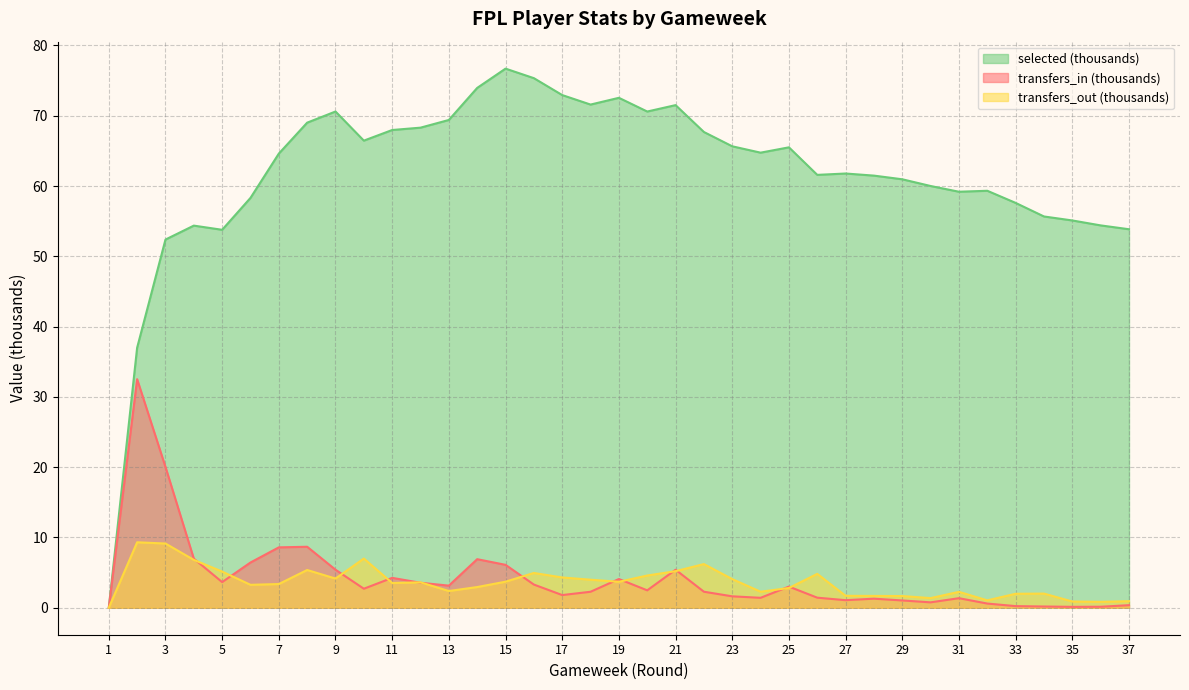

At which category is the sum across all series the highest?

15